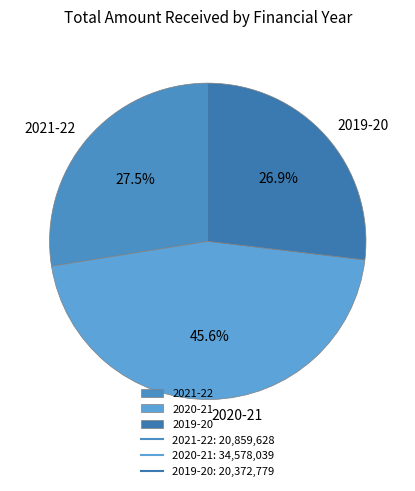

How much of the chart is everything except 2019-20?

73.1%